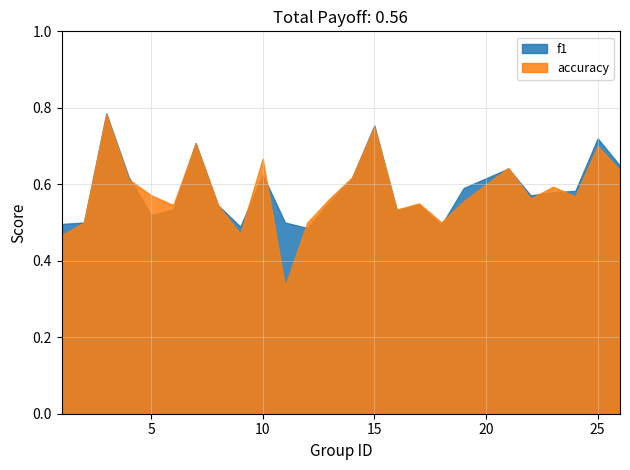

True or false: accuracy has more than 0 points higher than both neighbors.

True